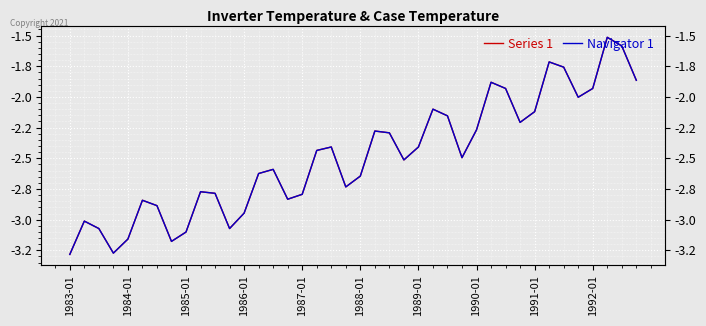

Reading left to right, transcribe all the data shown in this chart.

Series 1: -3.3	-3.0	-3.1	-3.3	-3.2	-2.8	-2.9	-3.2	-3.1	-2.8	-2.8	-3.1	-2.9	-2.6	-2.6	-2.8	-2.8	-2.4	-2.4	-2.7	-2.6	-2.3	-2.3	-2.5	-2.4	-2.1	-2.2	-2.5	-2.3	-1.9	-1.9	-2.2	-2.1	-1.7	-1.8	-2.0	-1.9	-1.5	-1.6	-1.9
Navigator 1: -3.3	-3.0	-3.1	-3.3	-3.2	-2.8	-2.9	-3.2	-3.1	-2.8	-2.8	-3.1	-2.9	-2.6	-2.6	-2.8	-2.8	-2.4	-2.4	-2.7	-2.6	-2.3	-2.3	-2.5	-2.4	-2.1	-2.2	-2.5	-2.3	-1.9	-1.9	-2.2	-2.1	-1.7	-1.8	-2.0	-1.9	-1.5	-1.6	-1.9